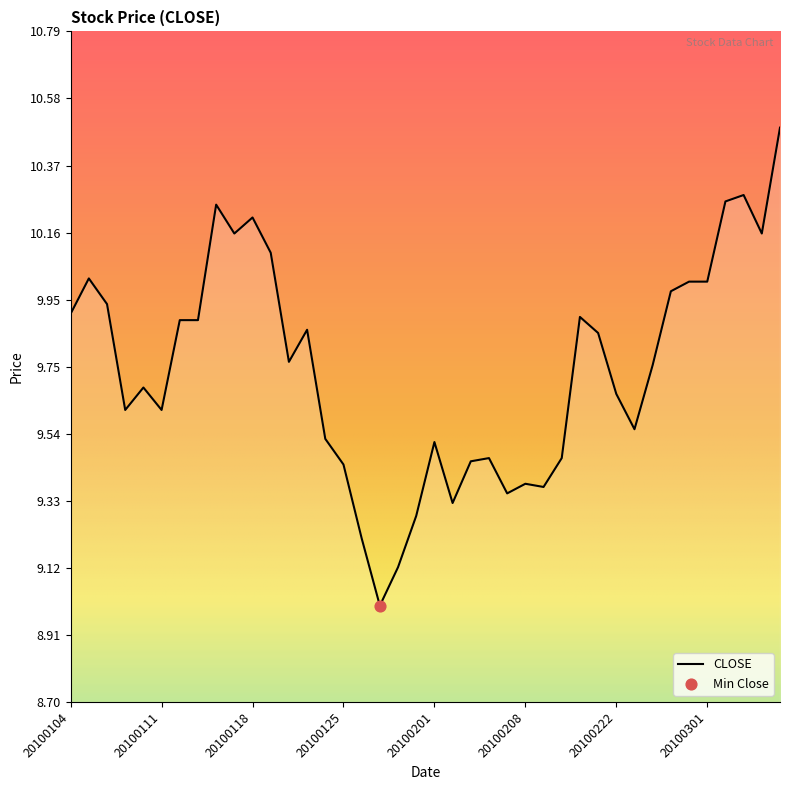

What is the smallest value displayed?

9.0